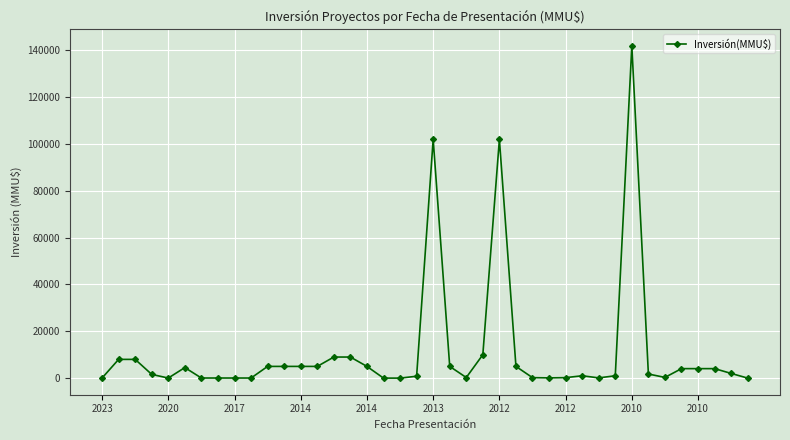

What is the average value?

11277